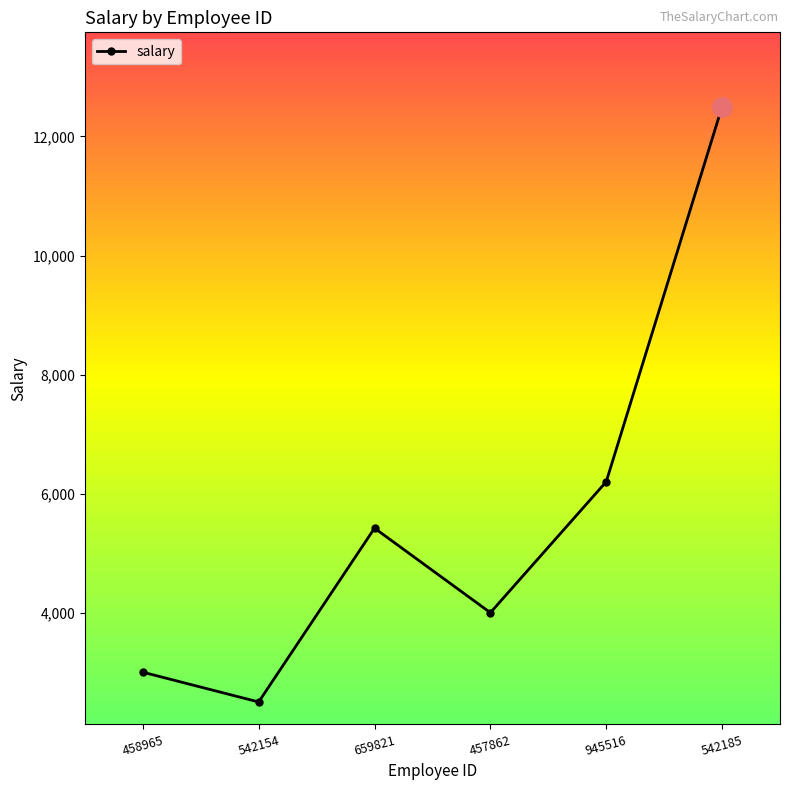

Does the chart display data point markers on the line(s)?

Yes